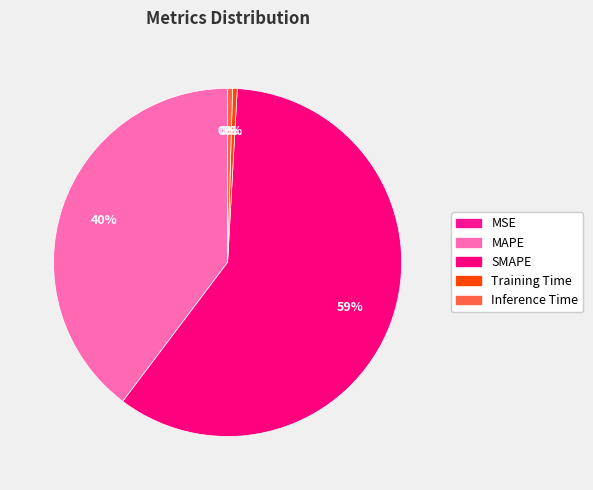

The MSE slice represents 1% of the pie. True or false?

False